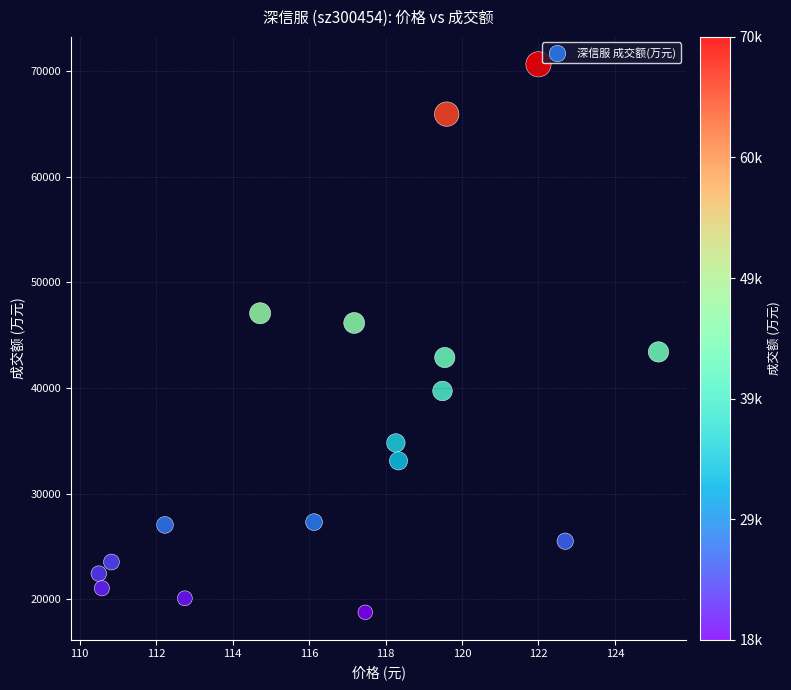

What is the range of Y values (max minus min)?

51871